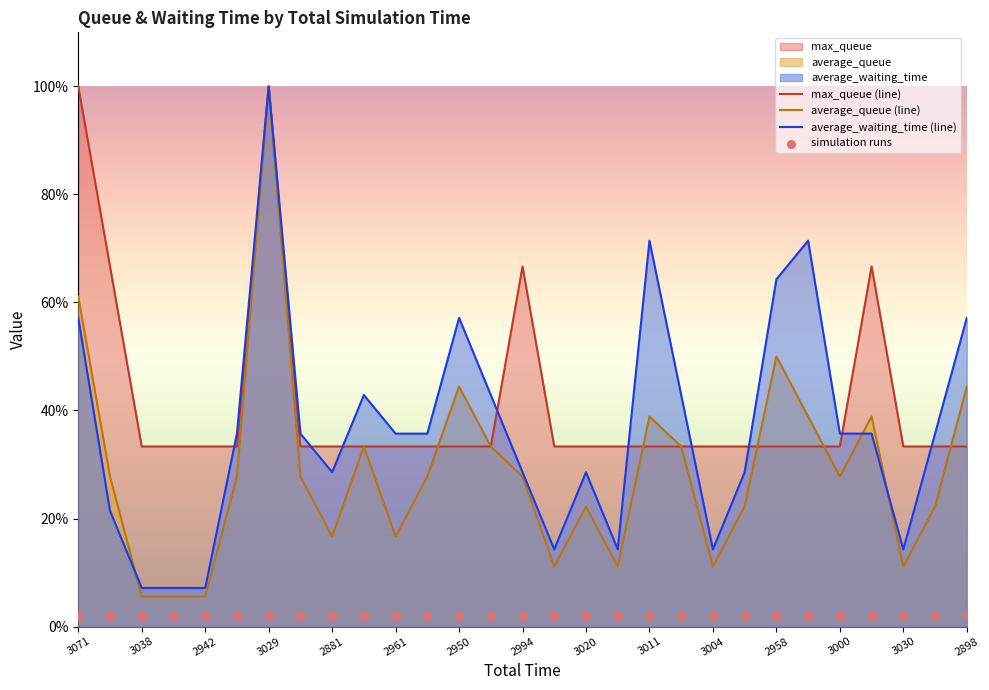

Which series contains the highest Y value?

max_queue (line)